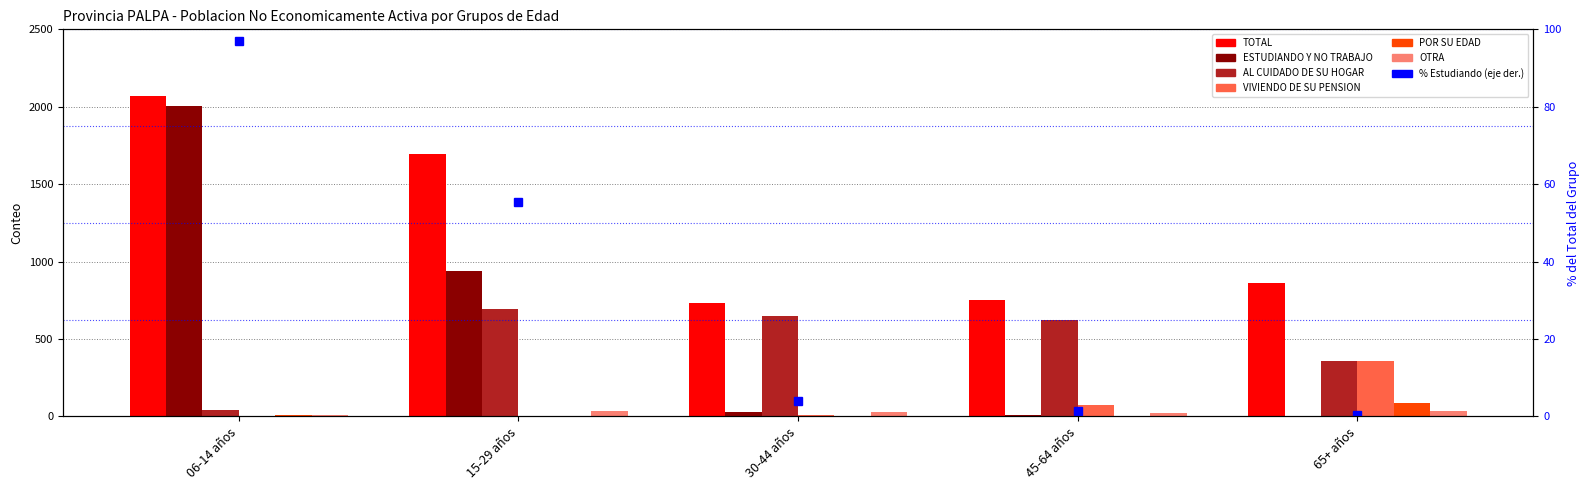

Which series has the largest total across all categories?

TOTAL